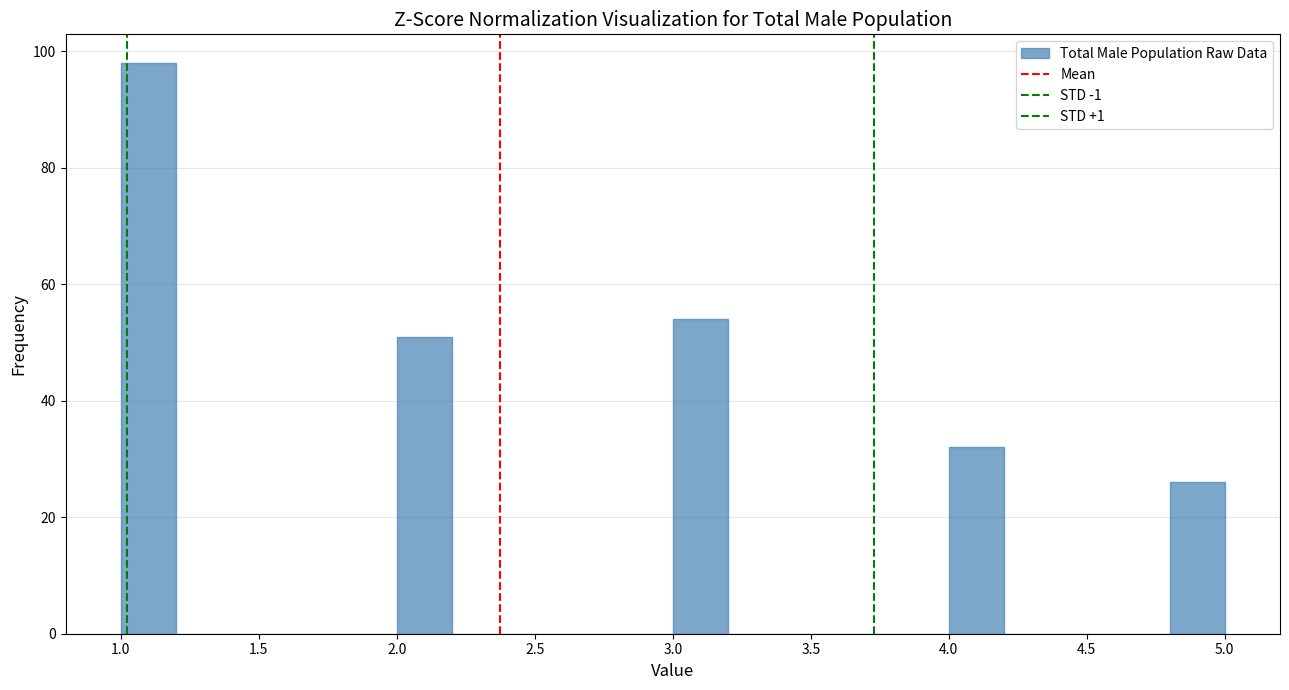

Reading left to right, transcribe this chart: for each bar, give the range it covers on the x-axis and its height. The values are not printed on the chart, so give them approximately, as read against the axis.

1.0 to 1.2: 98
1.2 to 1.4: 0
1.4 to 1.6: 0
1.6 to 1.8: 0
1.8 to 2.0: 0
2.0 to 2.2: 52
2.2 to 2.4: 0
2.4 to 2.6: 0
2.6 to 2.8: 0
2.8 to 3.0: 0
3.0 to 3.2: 54
3.2 to 3.4: 0
3.4 to 3.6: 0
3.6 to 3.8: 0
3.8 to 4.0: 0
4.0 to 4.2: 32
4.2 to 4.4: 0
4.4 to 4.6: 0
4.6 to 4.8: 0
4.8 to 5.0: 26